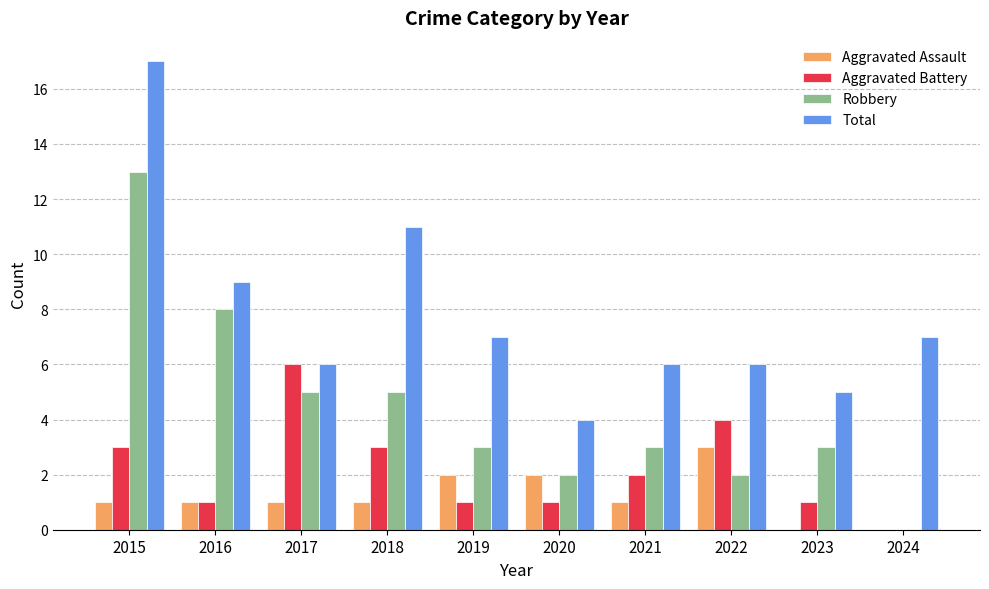

Is it true that Total equals 2 at 2016?

False